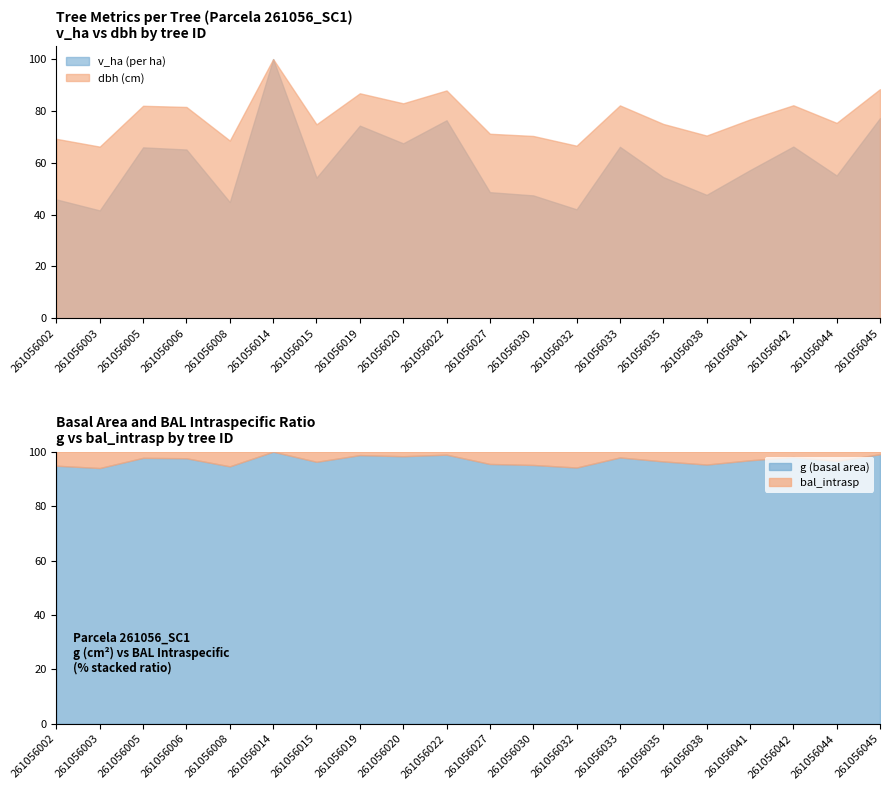

True or false: v_ha and dbh intersect in this chart.

False